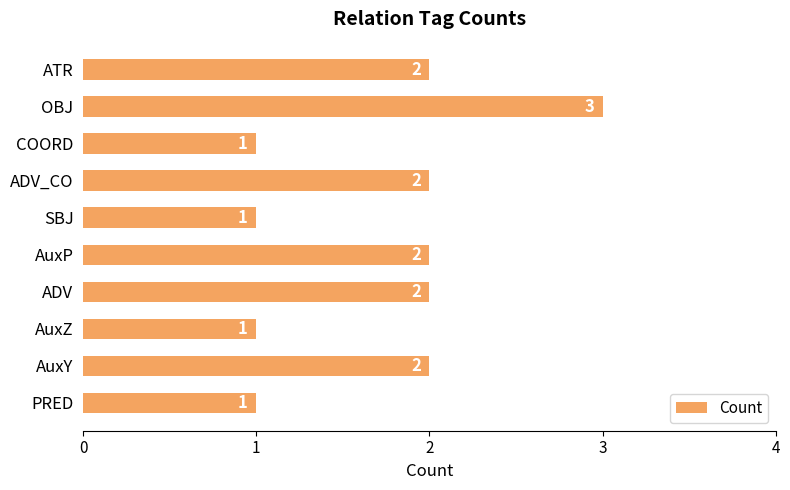

How many bars are there in total?

10